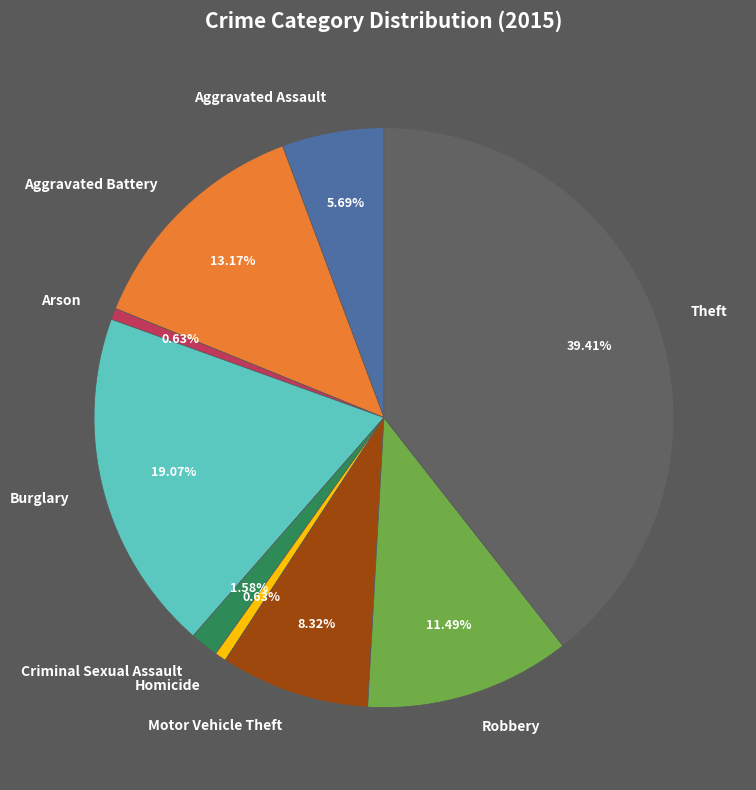

Which category has the biggest portion of the pie?

Theft